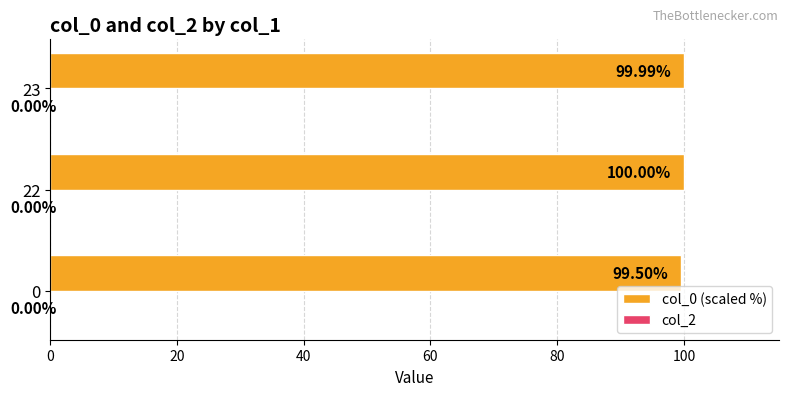

Which has a higher value, 0 or 23?

23